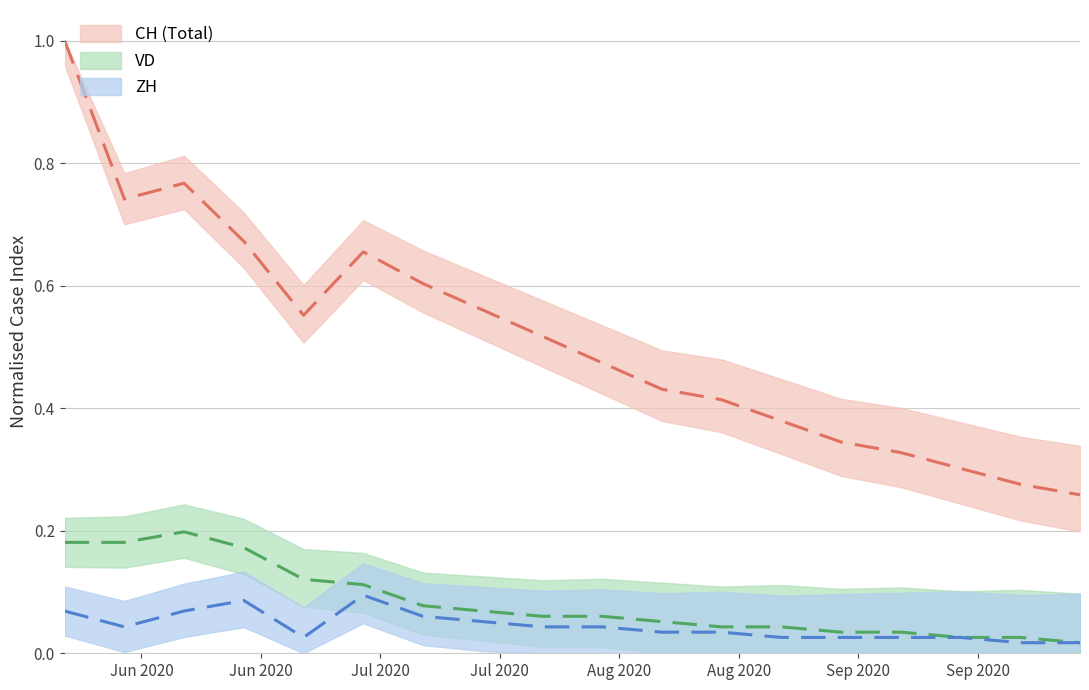

Where is the first local maximum for CH?

2020-06-14